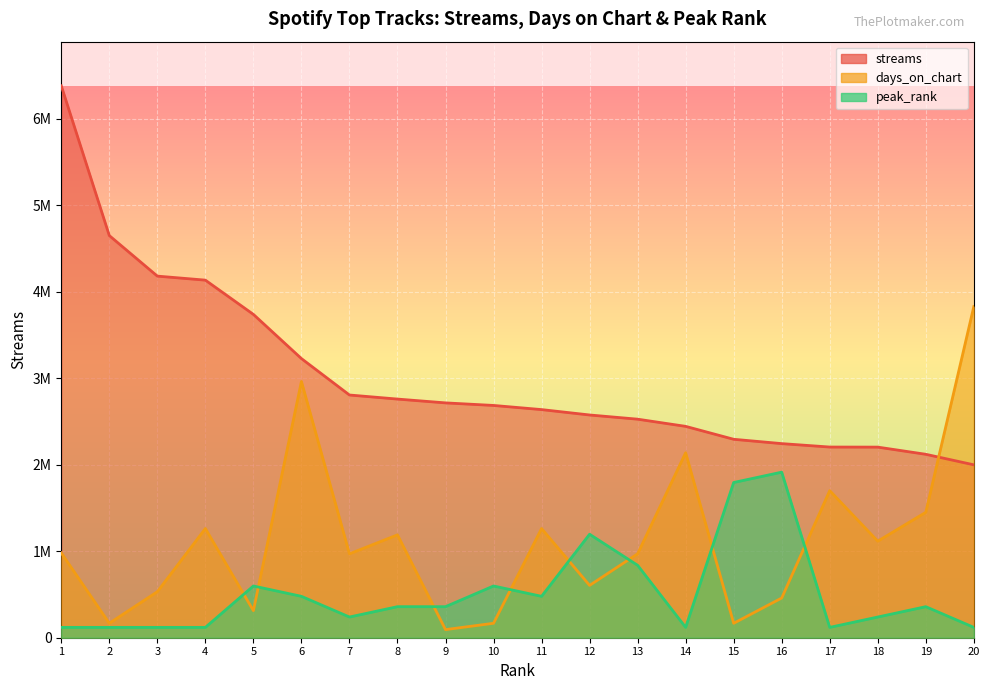

True or false: peak_rank and streams intersect in this chart.

False